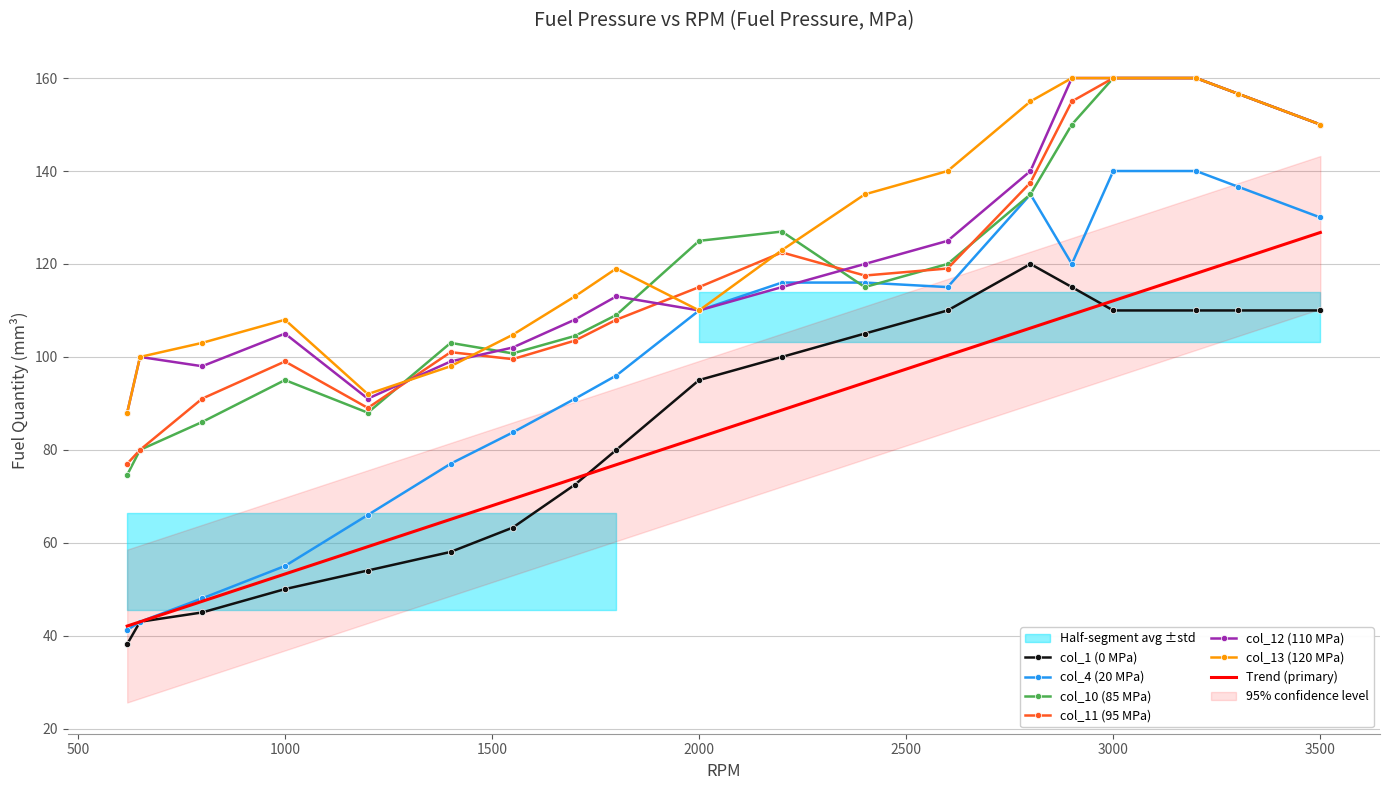

Reading left to right, what are all the values shown in this chart?

col_1 (0 MPa): 38.2	43.0	45.0	50.0	54.0	58.0	63.3	72.5	80.0	95.0	100.0	105.0	110.0	120.0	115.0	110.0	110.0	110.0	110.0
col_4 (20 MPa): 41.2	43.0	48.0	55.0	66.0	77.0	83.7	91.0	96.0	110.0	116.0	116.0	115.0	135.0	120.0	140.0	140.0	136.7	130.0
col_10 (85 MPa): 74.6	80.0	86.0	95.0	88.0	103.0	100.7	104.5	109.0	125.0	127.0	115.0	120.0	135.0	150.0	160.0	160.0	156.7	150.0
col_11 (95 MPa): 77.0	80.0	91.0	99.0	89.0	101.0	99.5	103.5	108.0	115.0	122.5	117.5	119.0	137.5	155.0	160.0	160.0	156.7	150.0
col_12 (110 MPa): 88.0	100.0	98.0	105.0	91.0	99.0	102.0	108.0	113.0	110.0	115.0	120.0	125.0	140.0	160.0	160.0	160.0	156.7	150.0
col_13 (120 MPa): 88.0	100.0	103.0	108.0	92.0	98.0	104.8	113.0	119.0	110.0	123.0	135.0	140.0	155.0	160.0	160.0	160.0	156.7	150.0